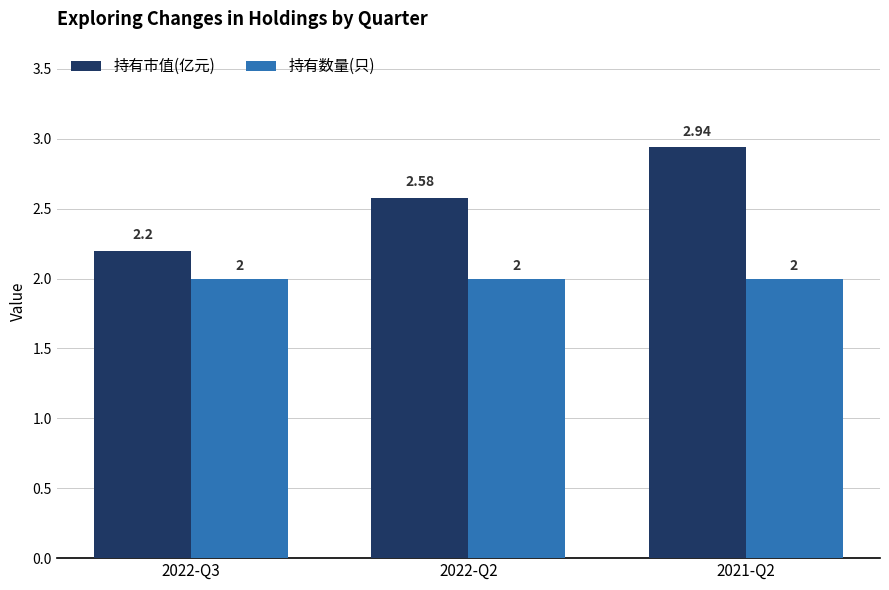

At how many categories does at least one series exceed 2?

3